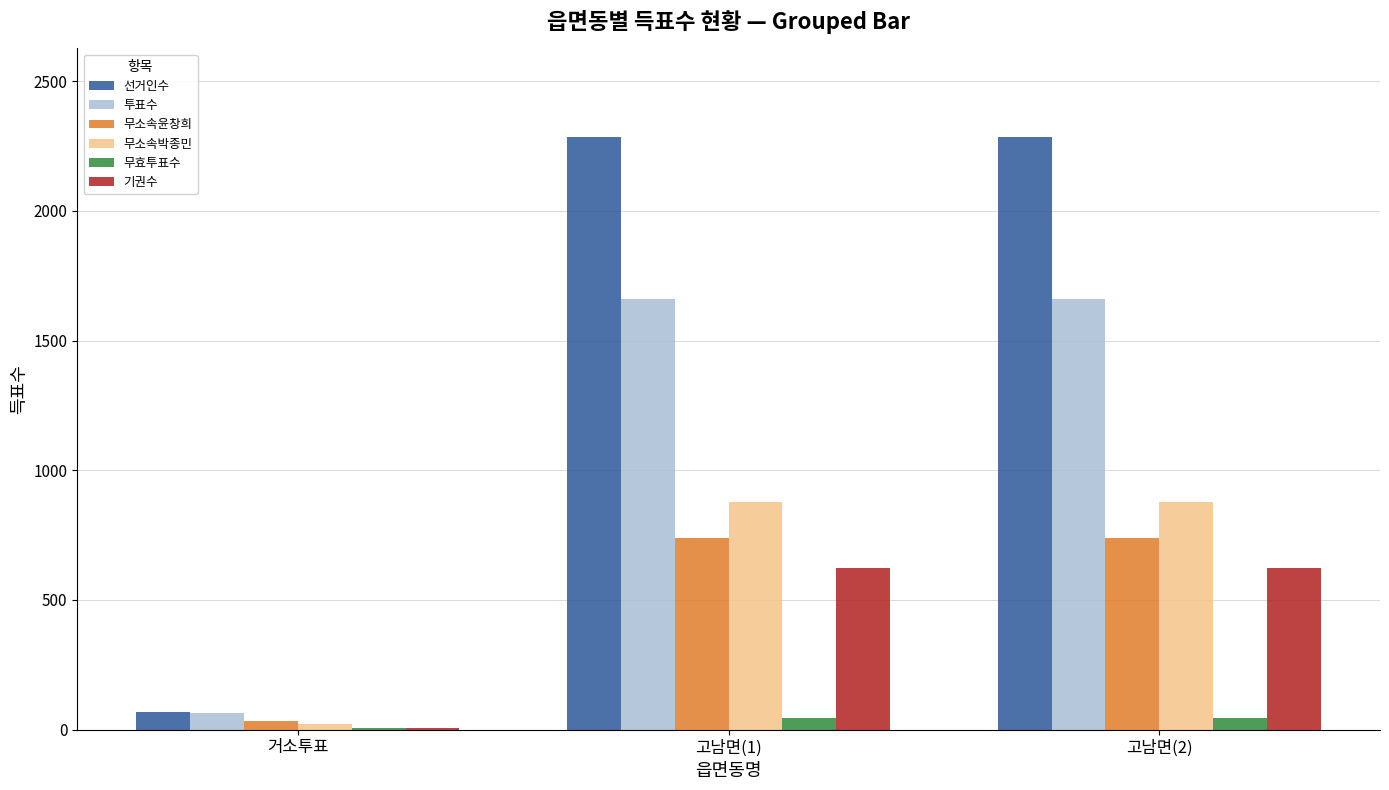

Which series has the largest total across all categories?

선거인수